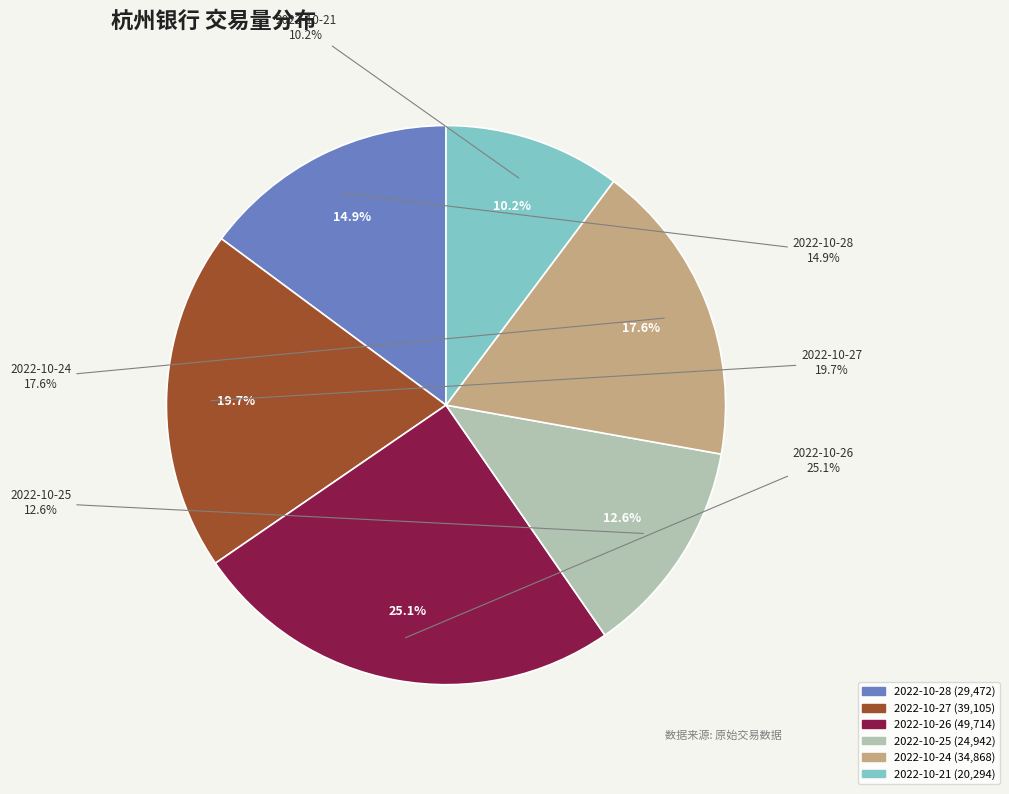

Does 2022-10-28 represent more than half of the total?

No